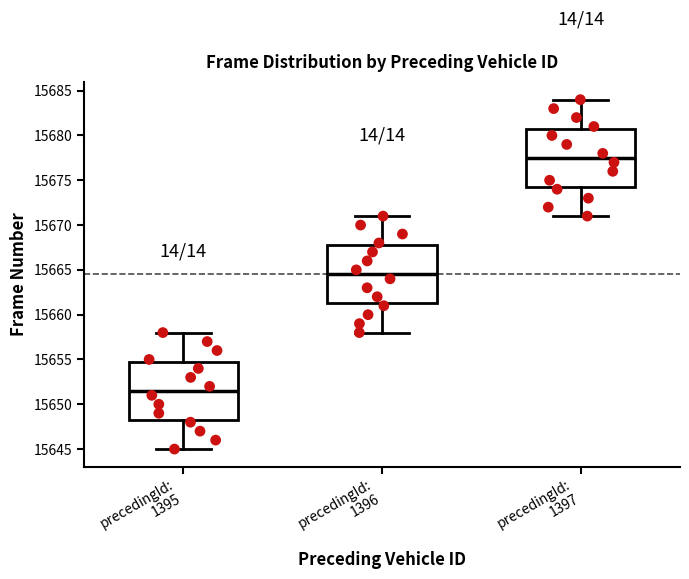

Reading left to right, read every box against the y-axis: the position of its median line, the range the box covers, and the ends of its whiskers. The values are not printed on the chart, so give them approximately, as read against the axis.

precedingId: 1395: median 15651.5, box 15648.5 to 15655.0, whiskers 15645.0 to 15658.0
precedingId: 1396: median 15664.5, box 15661.5 to 15668.0, whiskers 15658.0 to 15671.0
precedingId: 1397: median 15677.5, box 15674.5 to 15681.0, whiskers 15671.0 to 15684.0